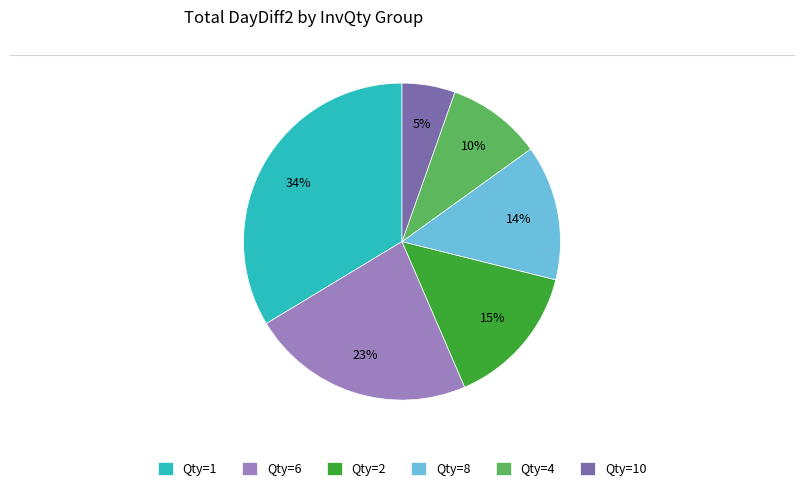

Rank the categories by value from highest to lowest.

Qty=1, Qty=6, Qty=2, Qty=8, Qty=4, Qty=10